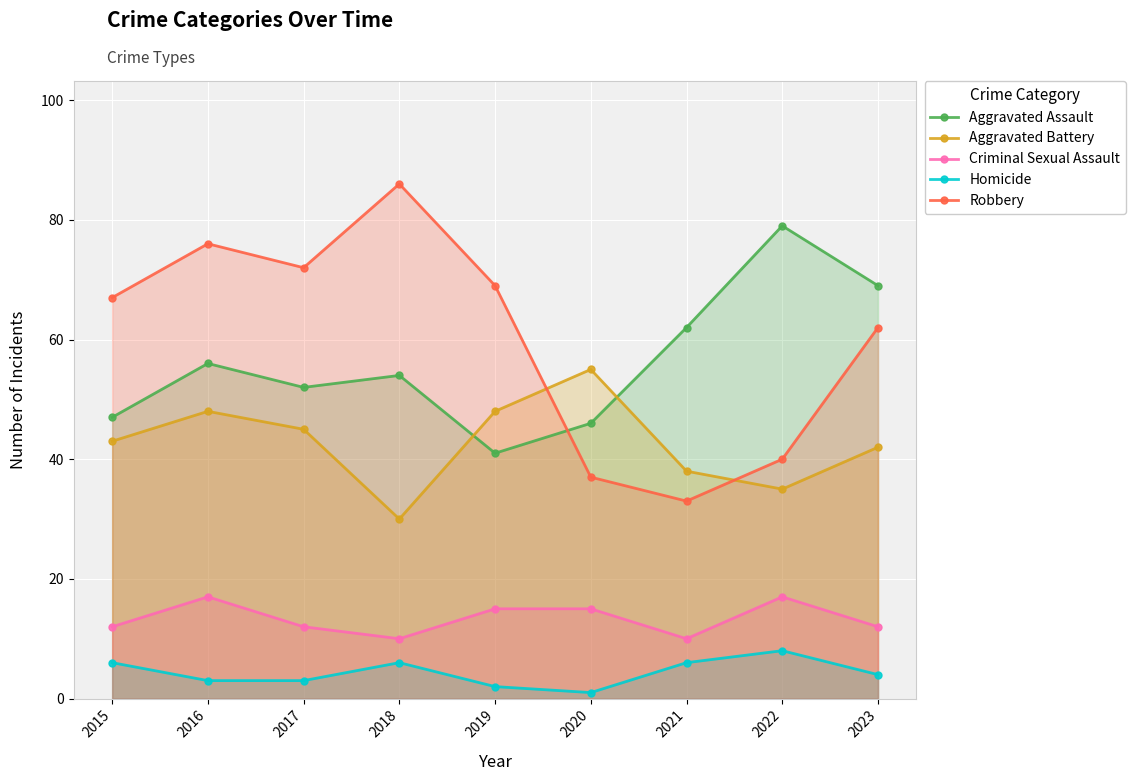

At which label does Robbery first exceed 67?

2016